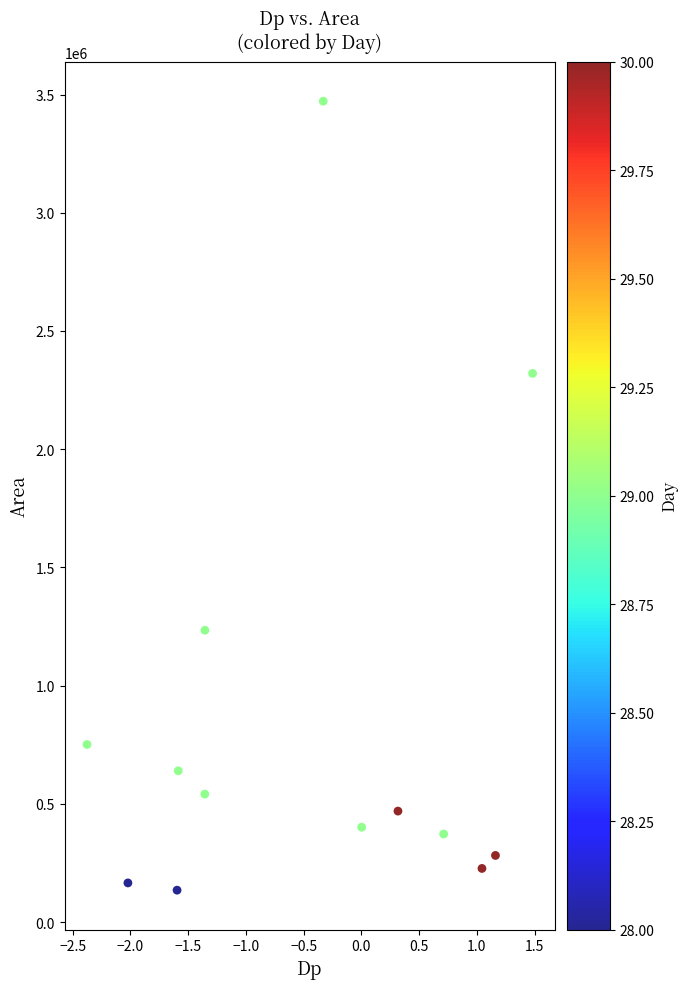

What Y value in the scatter plot is closest to 1803437?

2320625